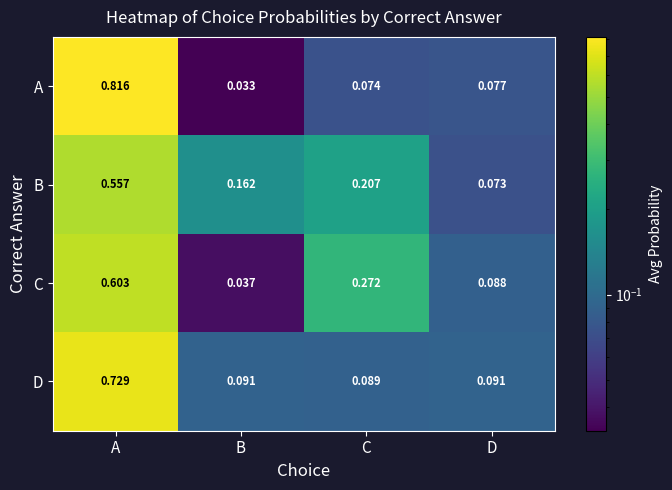

Which category has the highest value across all series?

A